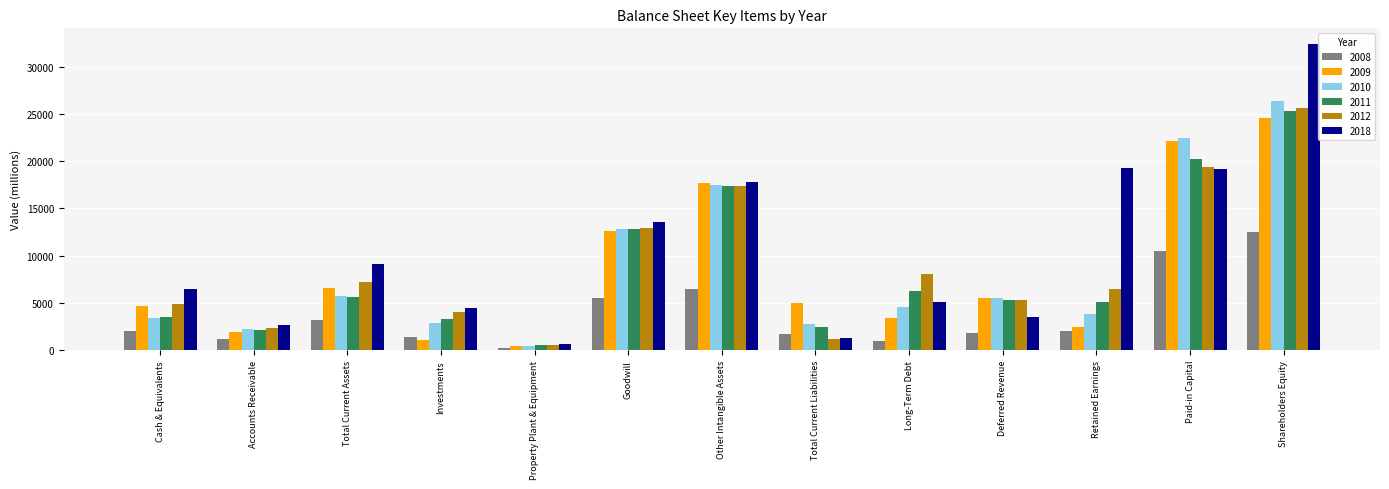

Is the value of 2008 at Total Current Liabilities greater than the value of 2010 at Goodwill?

No